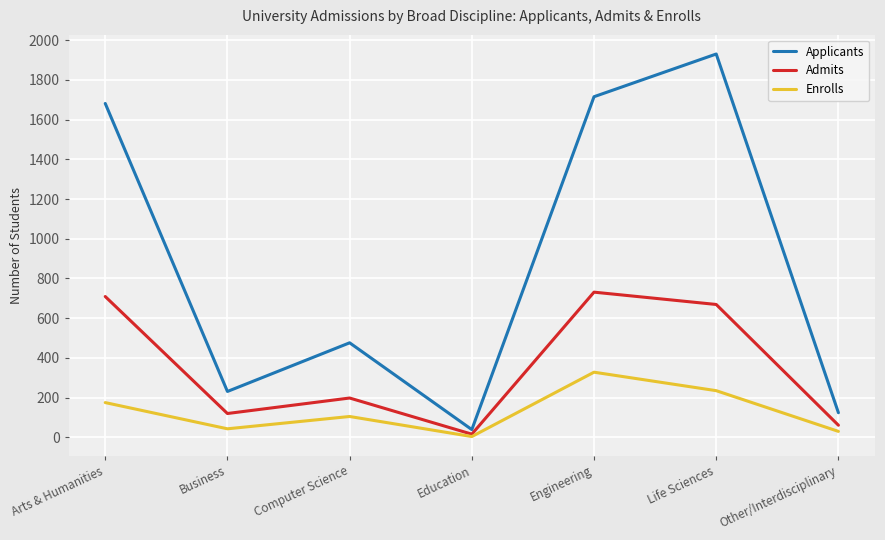

Does the chart display data point markers on the line(s)?

No